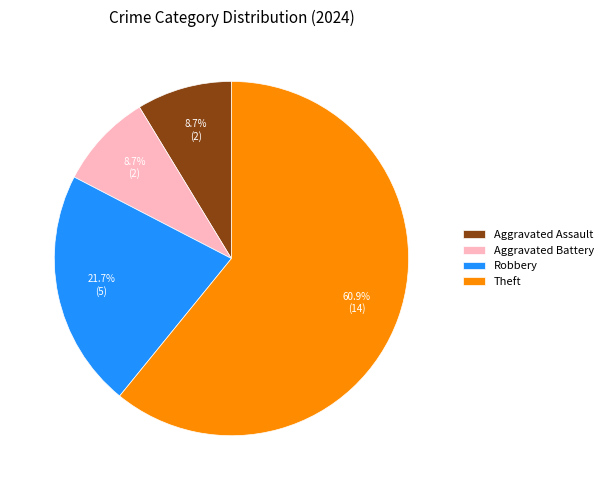

Combined, what portion of the pie is Aggravated Battery and Theft?

69.6%